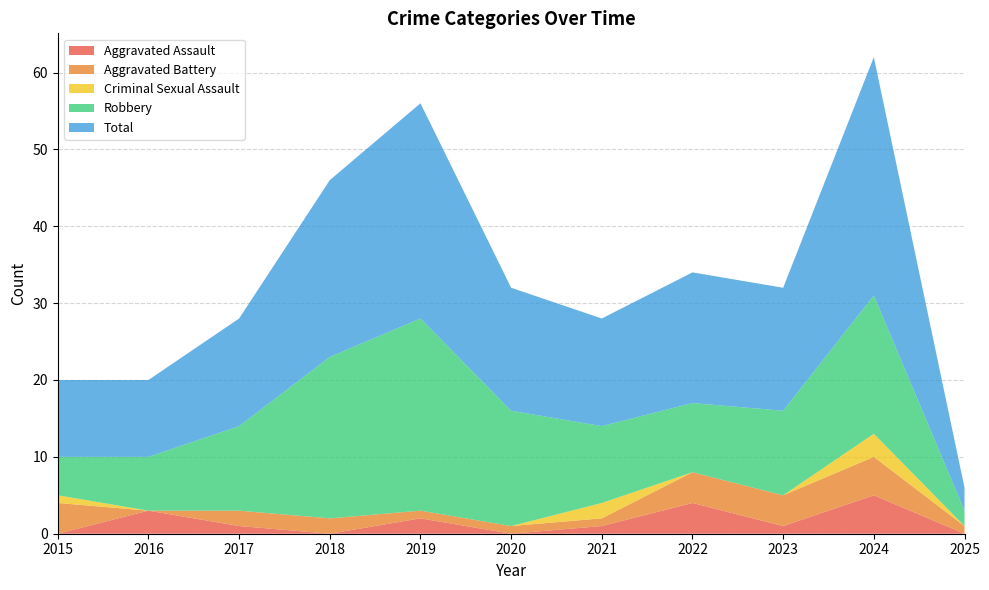

Reading right to left, what are all the values shown in this chart?

Aggravated Assault: 2025=0	2024=5	2023=1	2022=4	2021=1	2020=0	2019=2	2018=0	2017=1	2016=3	2015=0
Aggravated Battery: 2025=1	2024=5	2023=4	2022=4	2021=1	2020=1	2019=1	2018=2	2017=2	2016=0	2015=4
Criminal Sexual Assault: 2025=0	2024=3	2023=0	2022=0	2021=2	2020=0	2019=0	2018=0	2017=0	2016=0	2015=1
Robbery: 2025=2	2024=18	2023=11	2022=9	2021=10	2020=15	2019=25	2018=21	2017=11	2016=7	2015=5
Total: 2025=3	2024=31	2023=16	2022=17	2021=14	2020=16	2019=28	2018=23	2017=14	2016=10	2015=10